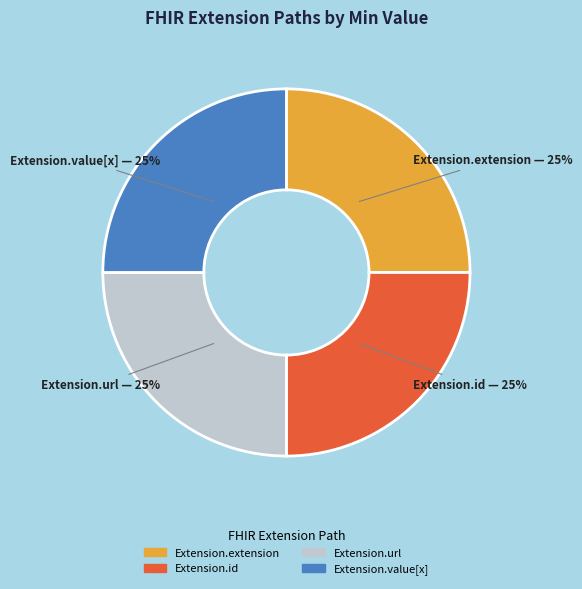

Count the number of slices in the pie.

4